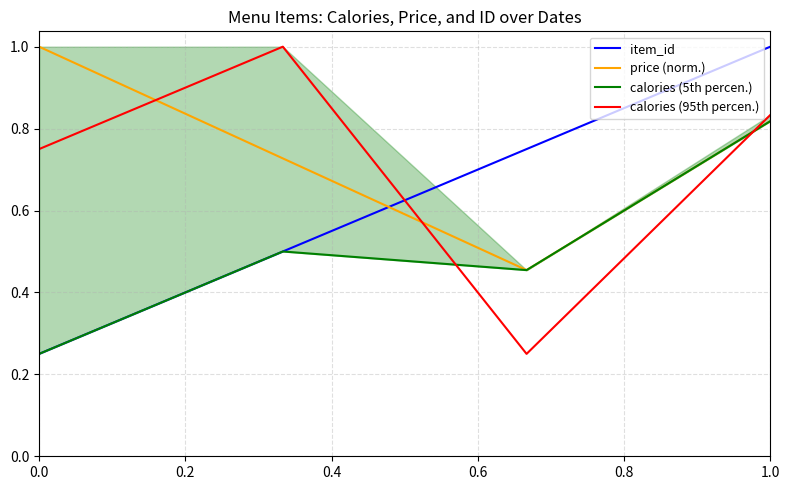

The value of price (norm.) at 0.0 is 0.5. True or false?

False